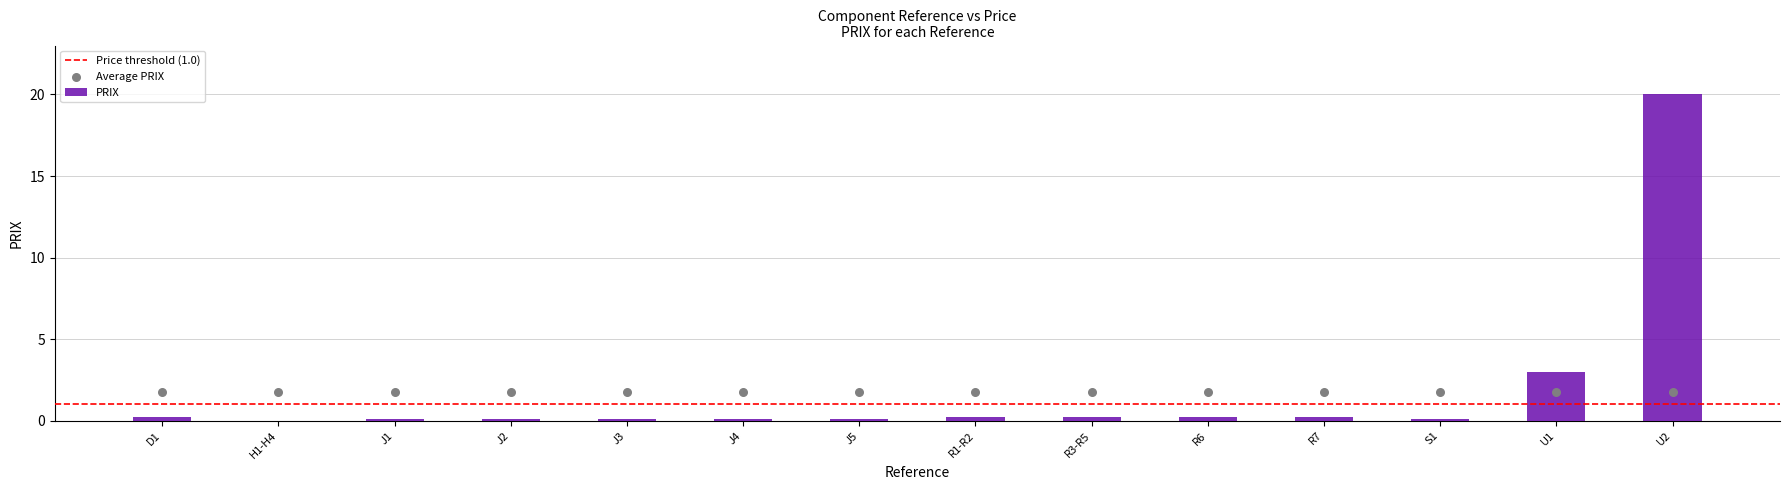

What is the change in value from J2 to U2?

+19.9